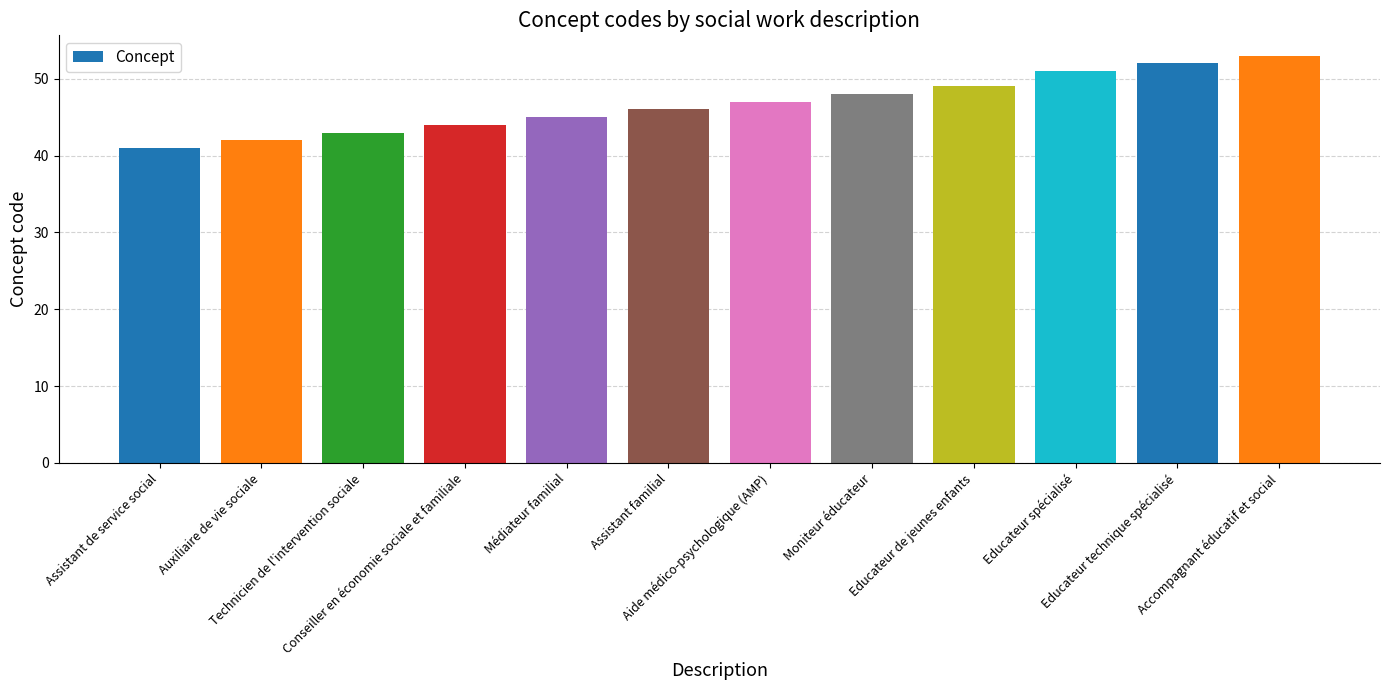

What is the difference between the maximum and minimum values?

12